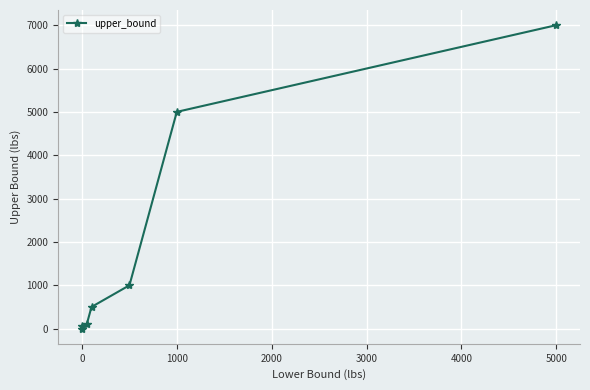

True or false: the data has more than 2 interior local peaks.

False